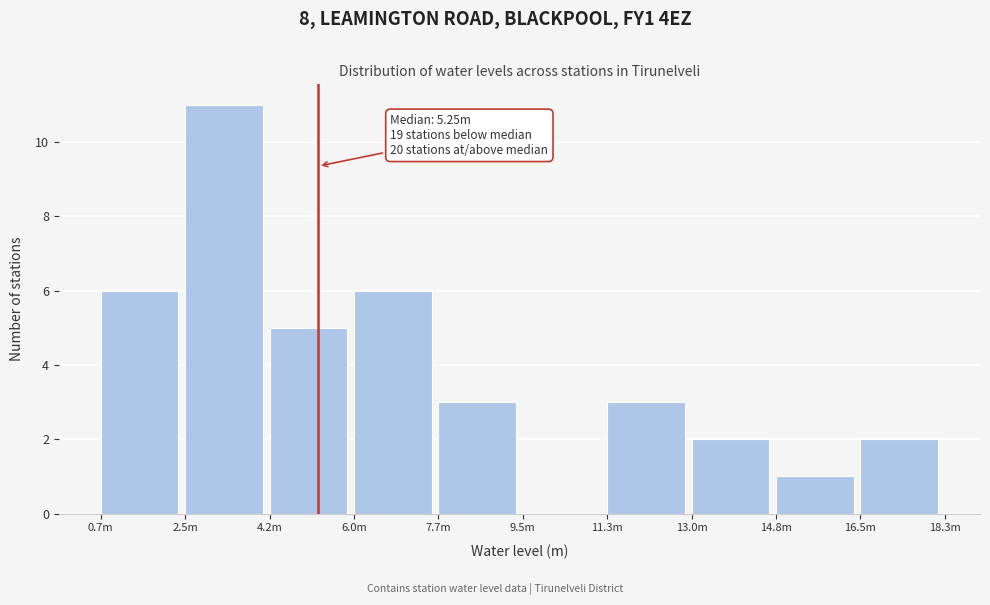

Reading right to left, list all the values displayed in this chart.

16.5m=2	14.8m=1	13.0m=2	11.3m=3	9.5m=0	7.7m=3	6.0m=6	4.2m=5	2.5m=11	0.7m=6